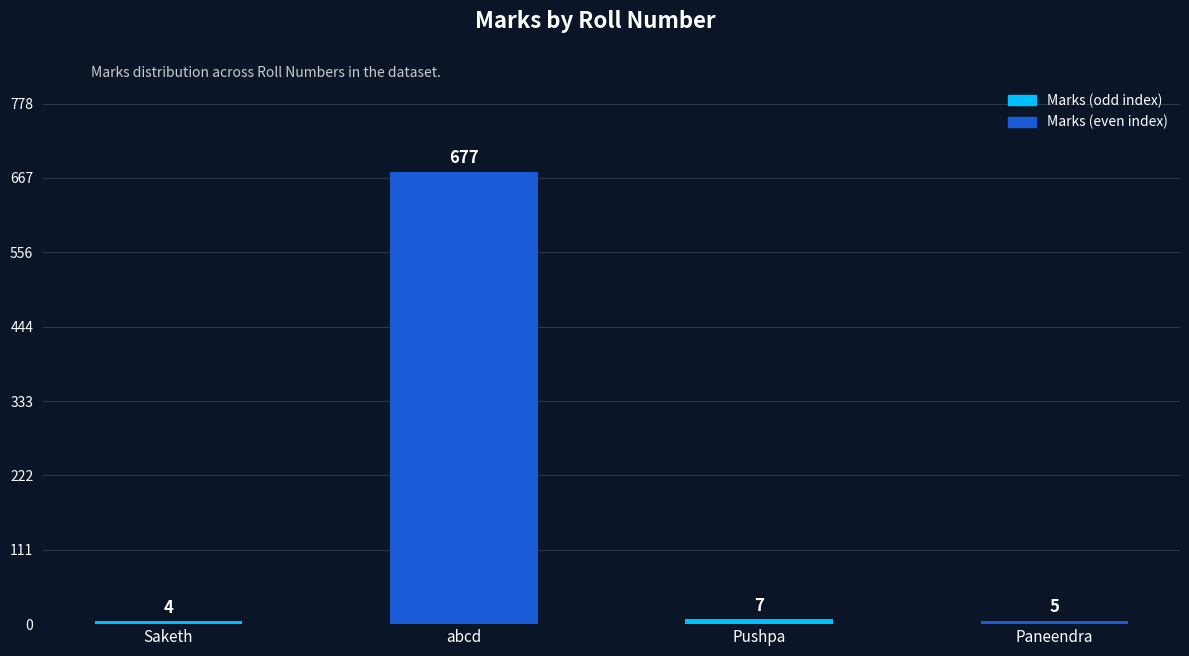

Count the number of categories in the chart.

4